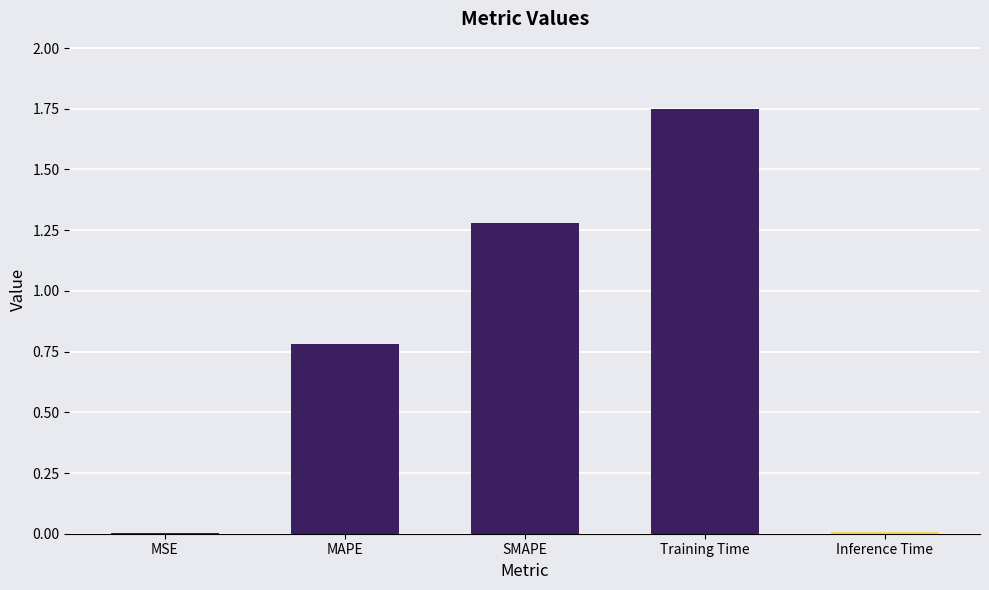

At which category does the chart reach its peak across all series?

Training Time